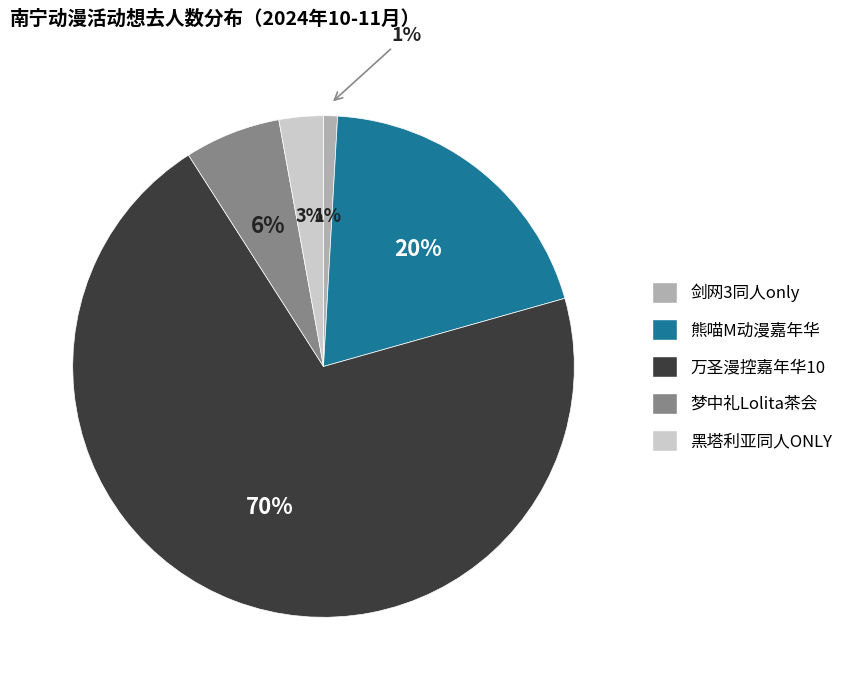

Rank the categories by value from highest to lowest.

南宁·万圣漫控嘉年华10, 南宁·熊喵M动漫嘉年华·万圣派对, 南宁·梦中礼Lolita茶会, 南宁·黑塔利亚同人ONLY, 南宁·10.19剑网3同人only——寒光烈火·阵营PK战